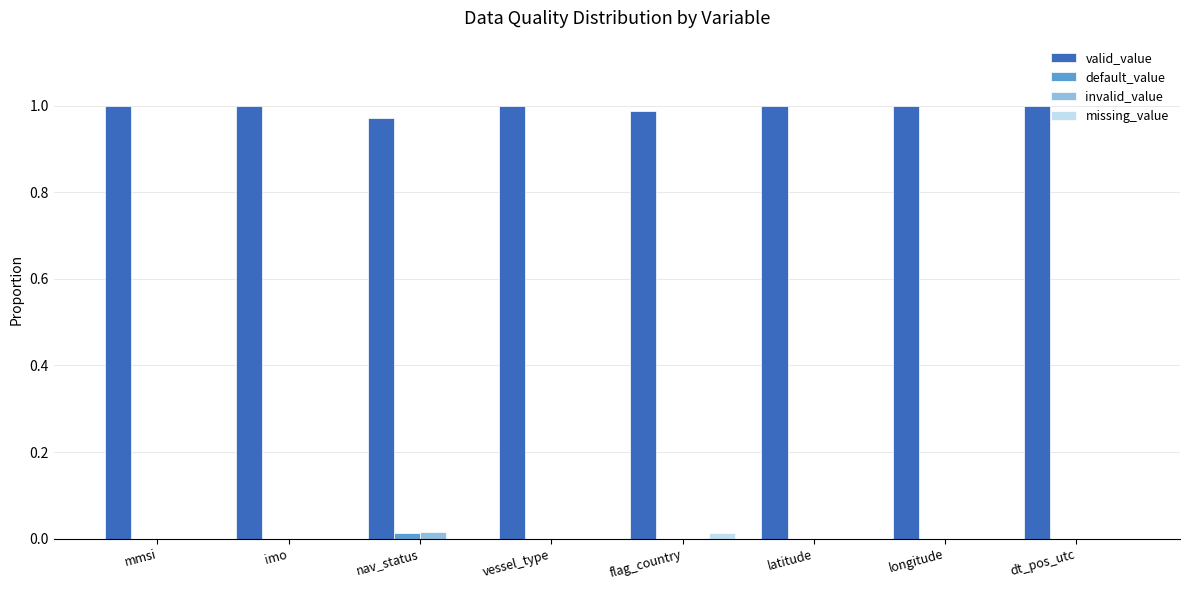

Which series has the largest total across all categories?

valid_value